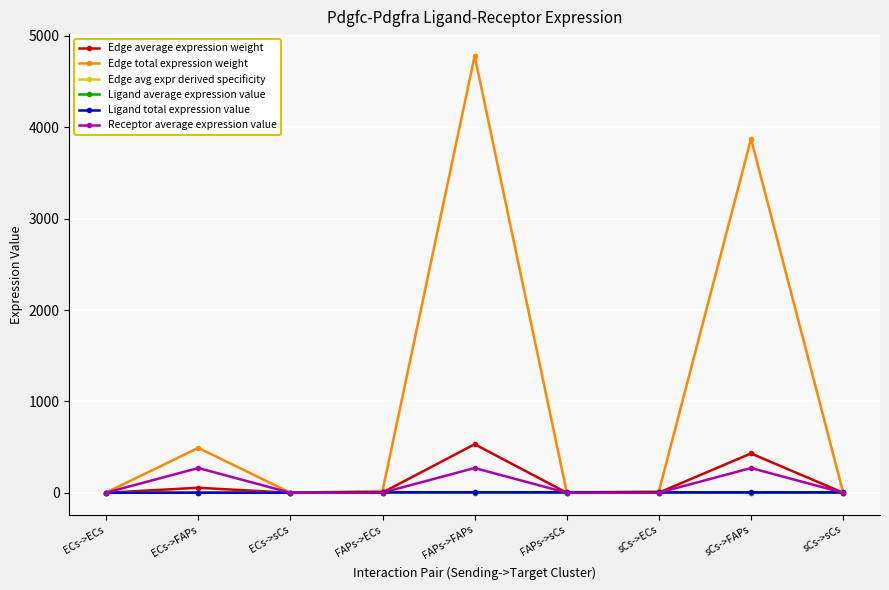

What is the label of the 3rd point from the left?

ECs->sCs